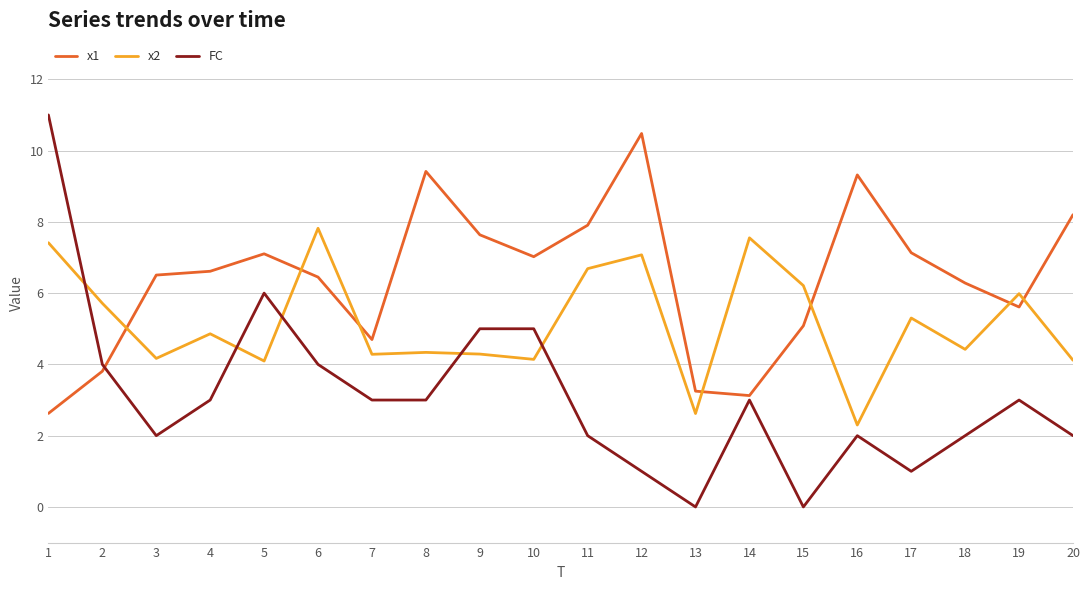

What is the sum of the FC values at 4 and 9?

8.0